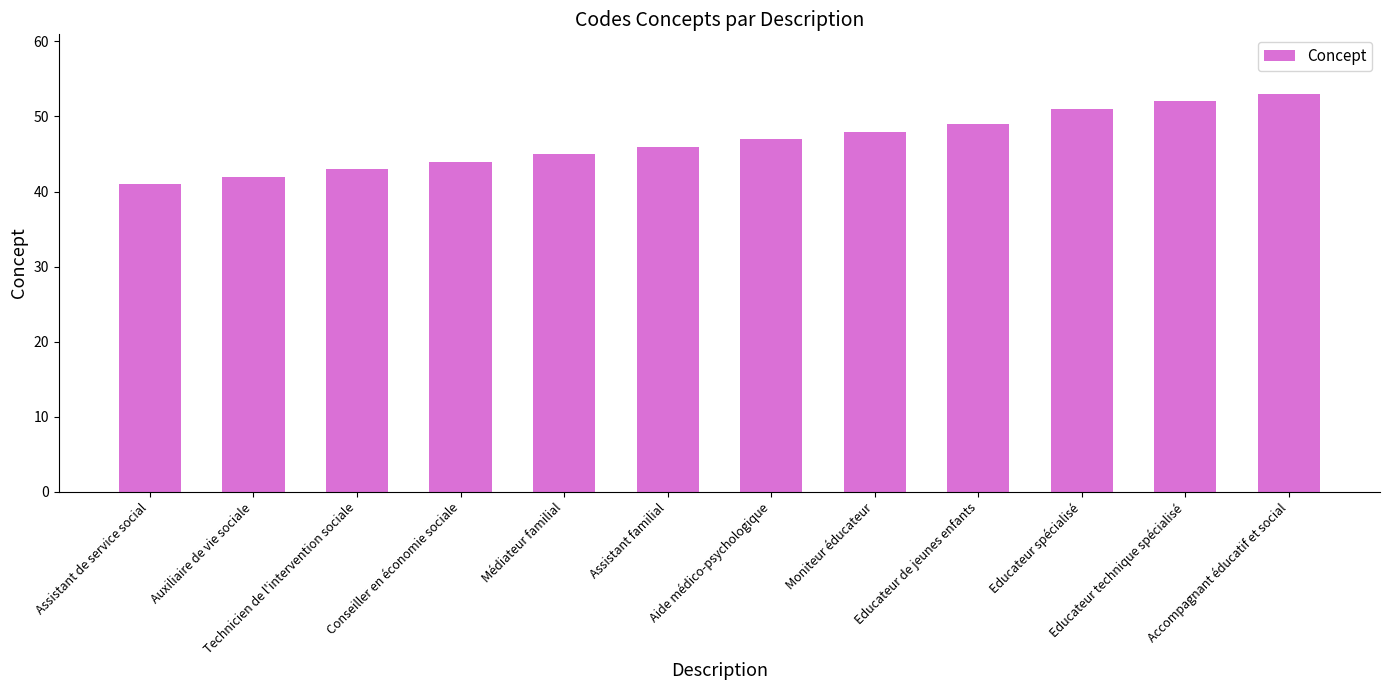

What is the change in value from Médiateur familial to Educateur technique spécialisé?

+7